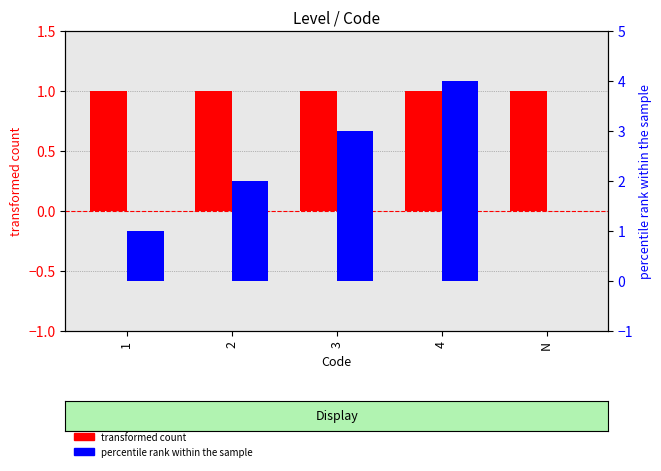

Which category has the highest value across all series?

4